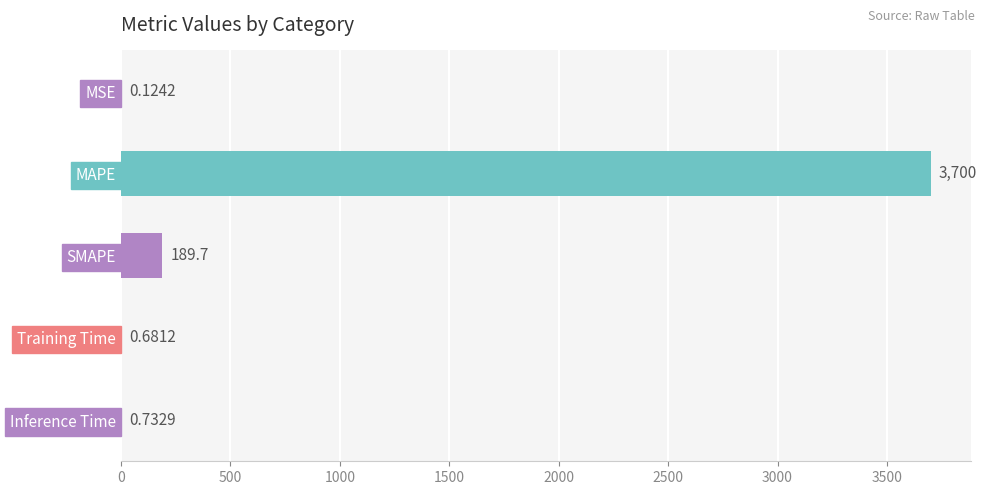

What is the sum of all values?

3891.3